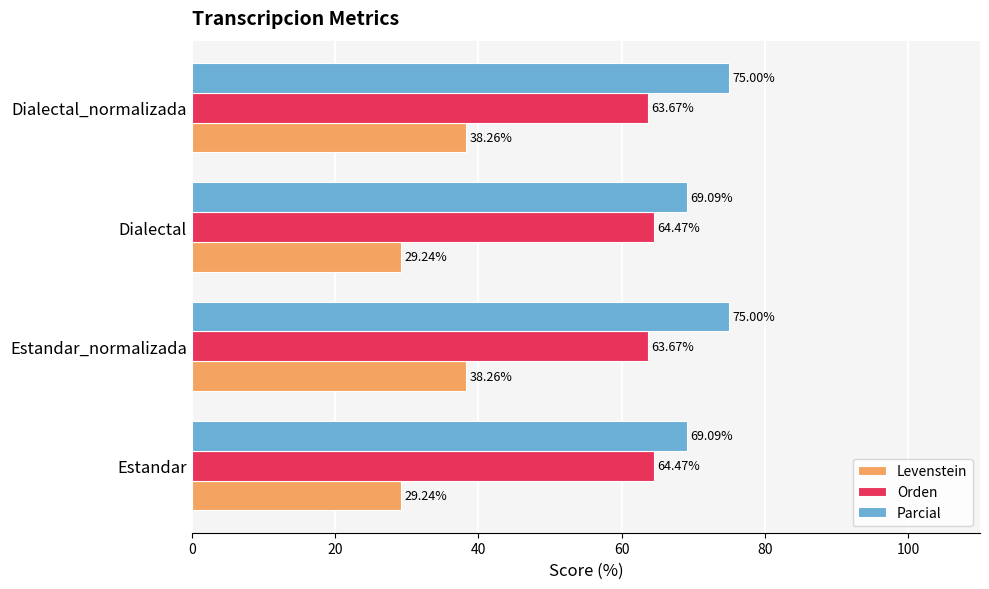

At how many categories does at least one series exceed 46?

4